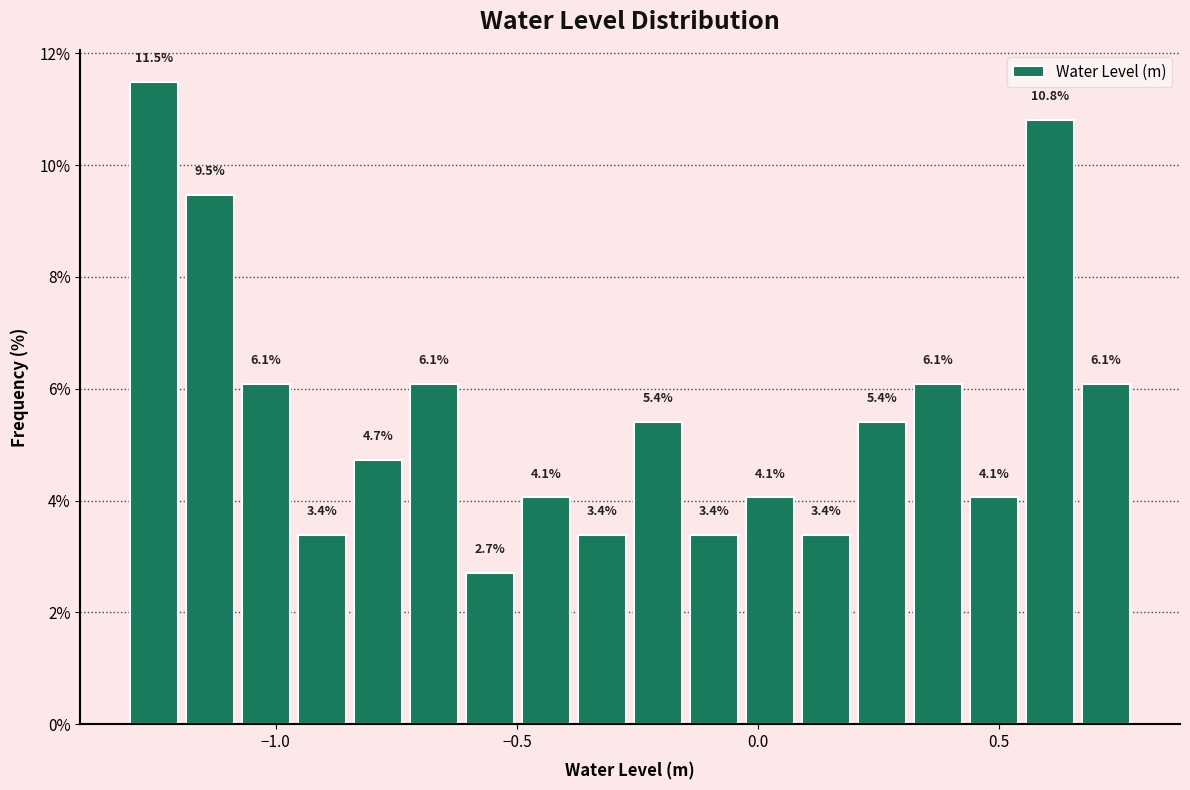

Read against the x-axis, roughly where is the centre of the tallest bar?

-1.25